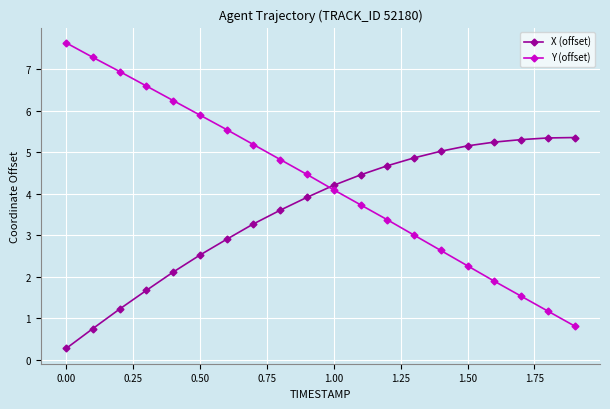

List the series in order of their peak value, lowest first.

X (offset), Y (offset)